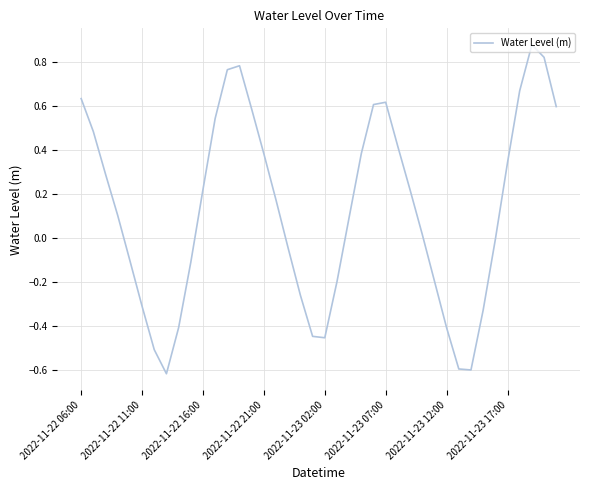

What is the minimum value shown in the chart?

-0.6